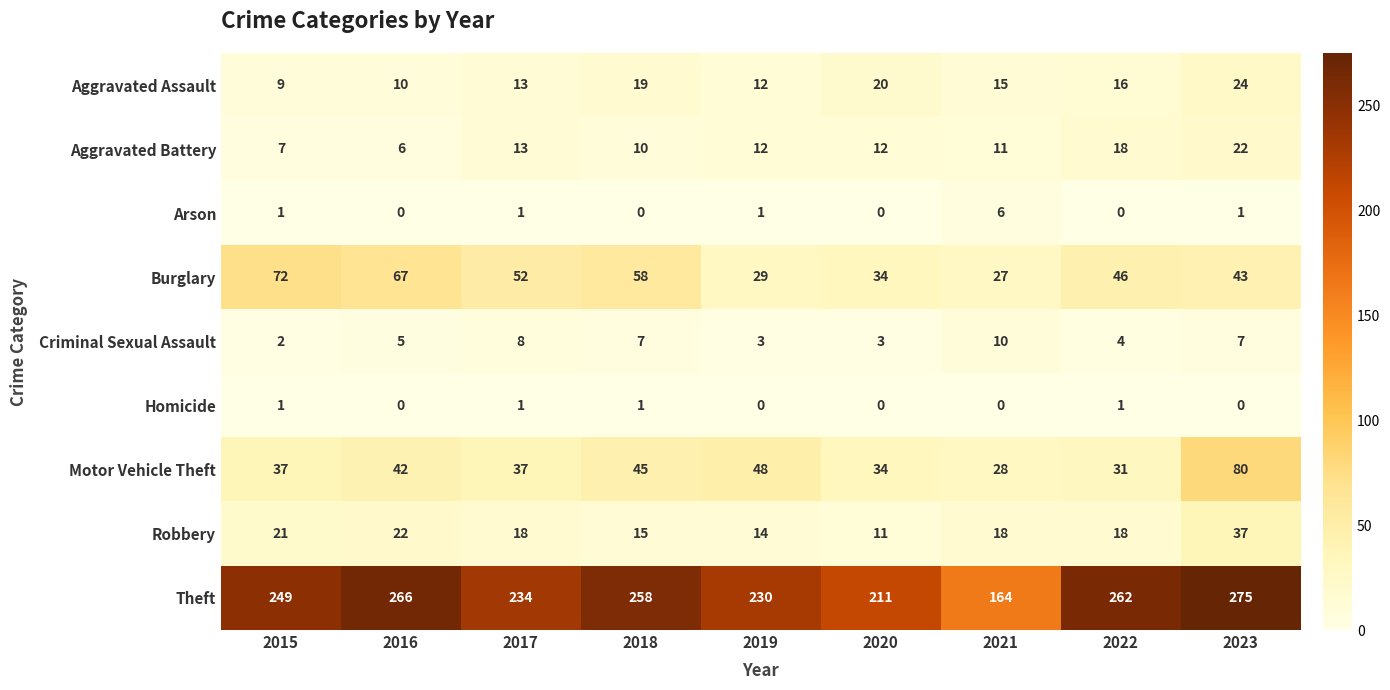

List the series in order of their peak value, lowest first.

Homicide, Arson, Criminal Sexual Assault, Aggravated Battery, Aggravated Assault, Robbery, Burglary, Motor Vehicle Theft, Theft